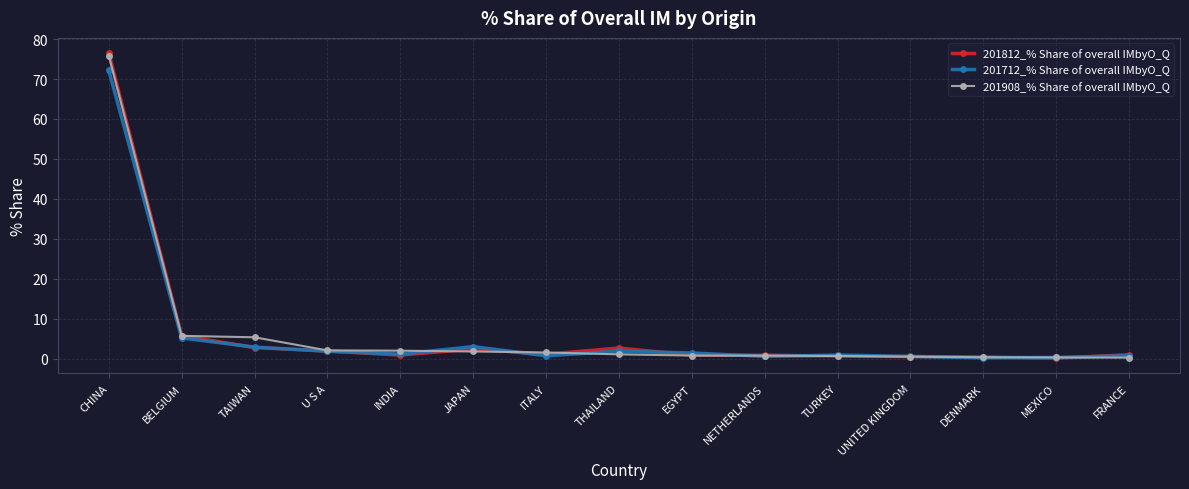

What position from the left is U S A?

4